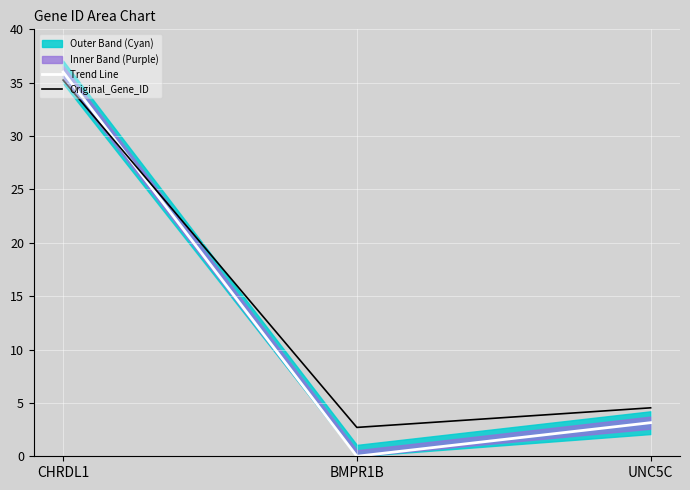

Reading left to right, transcribe all the data shown in this chart.

Trend Line: CHRDL1=36.0	BMPR1B=0.0	UNC5C=3.1
Original_Gene_ID: CHRDL1=35.2	BMPR1B=2.7	UNC5C=4.5